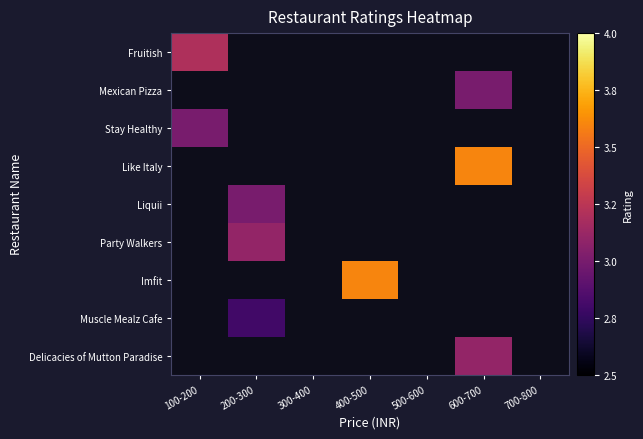

Which category has the highest value in the Fruitish series?

100-200